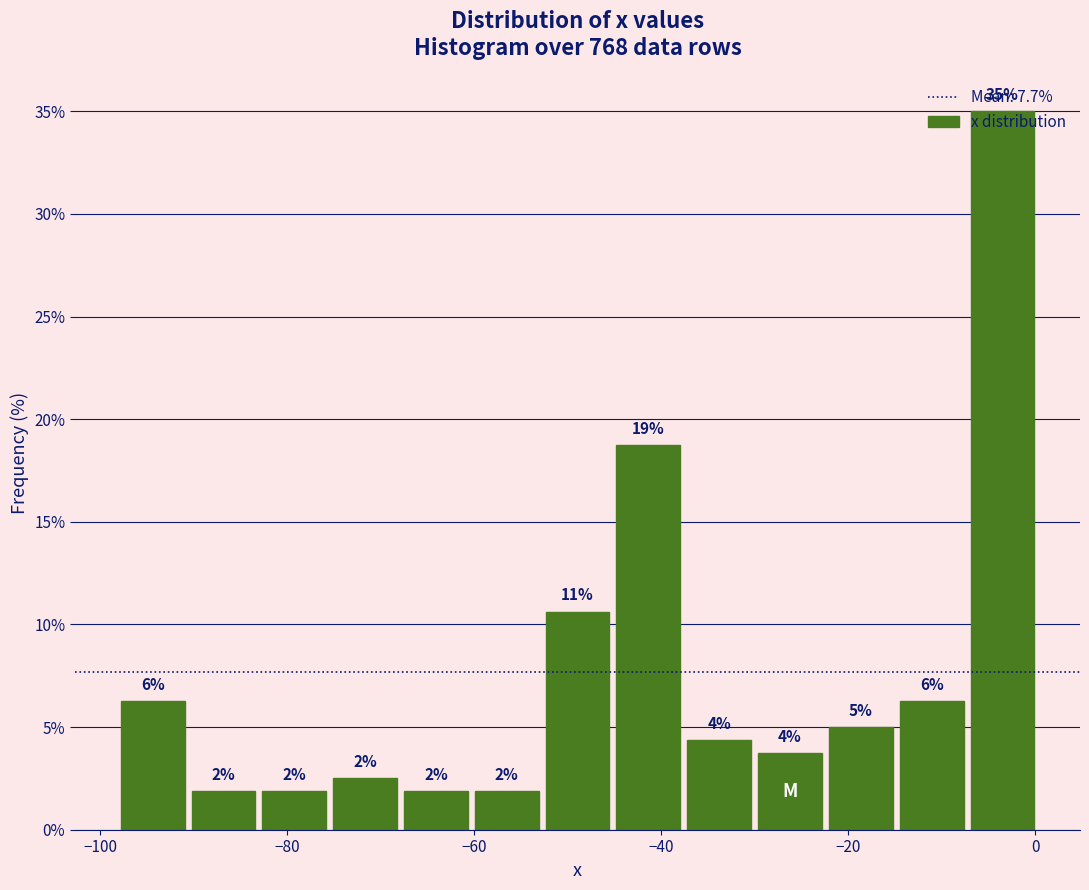

Read against the x-axis, roughly where is the centre of the tallest bar?

-4